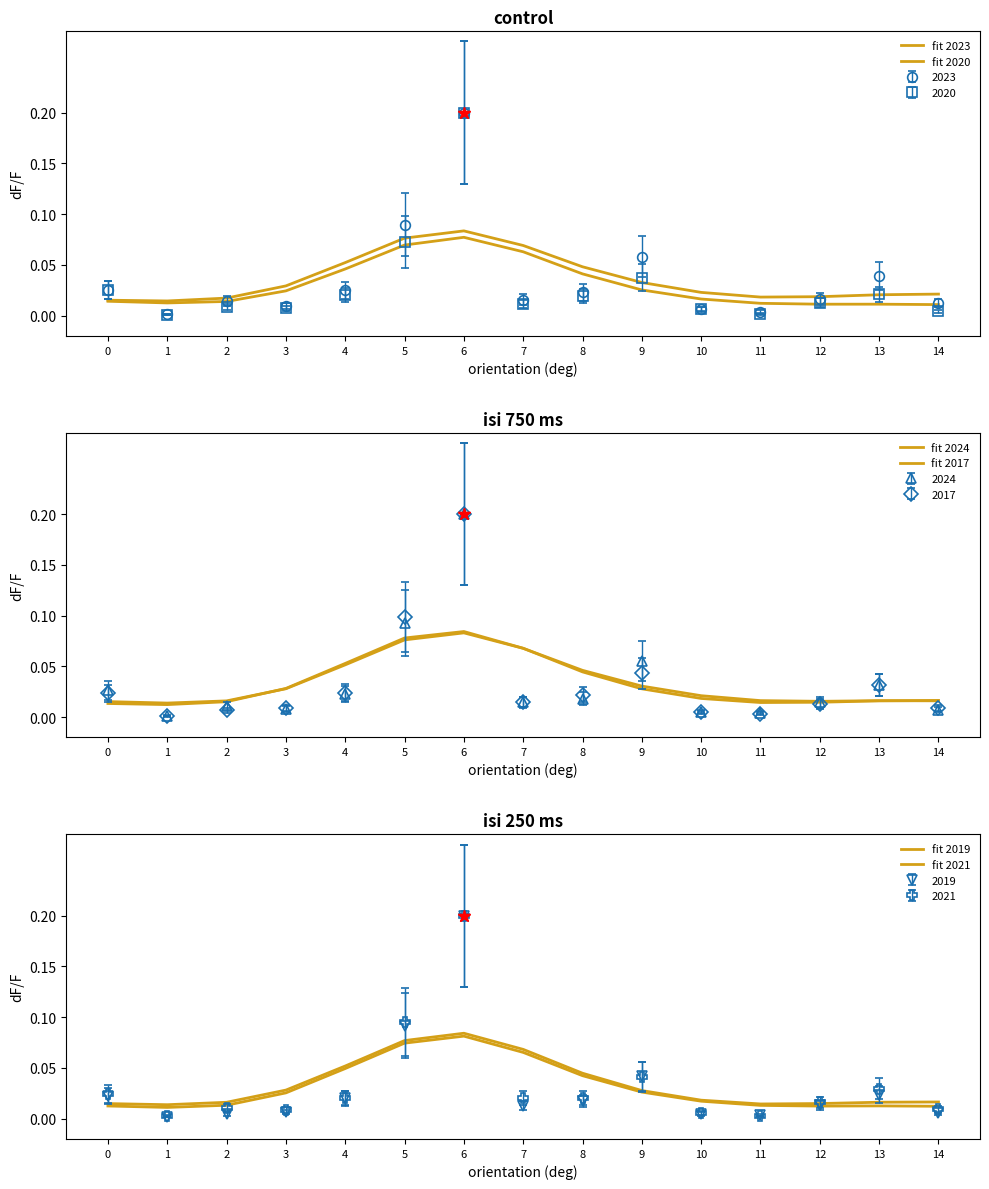

At which category does fit 2021 reach its first local peak?

6